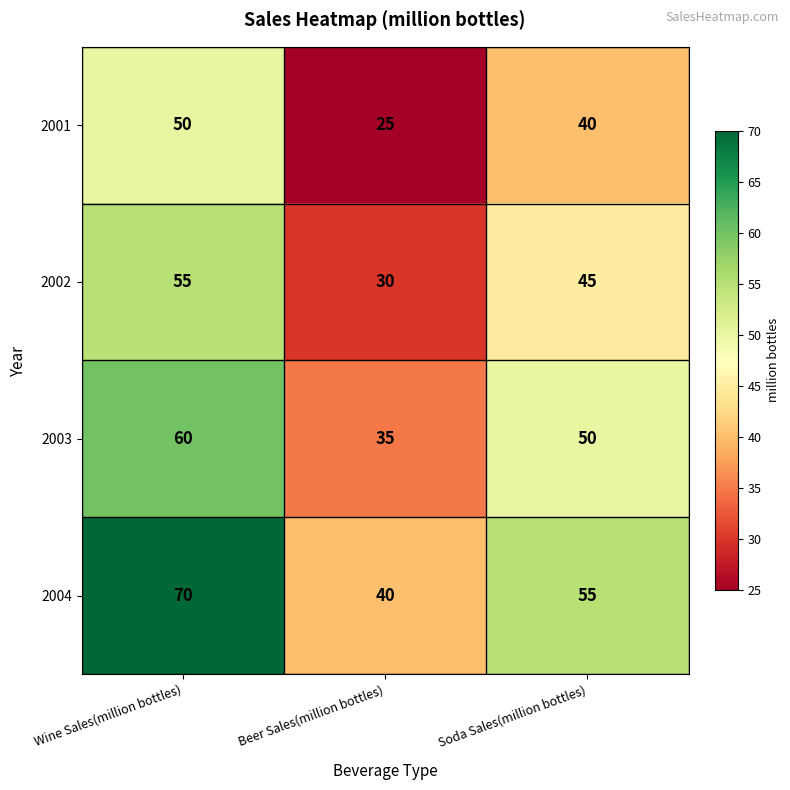

What is the difference between the maximum and minimum values in the 2003 series?

25